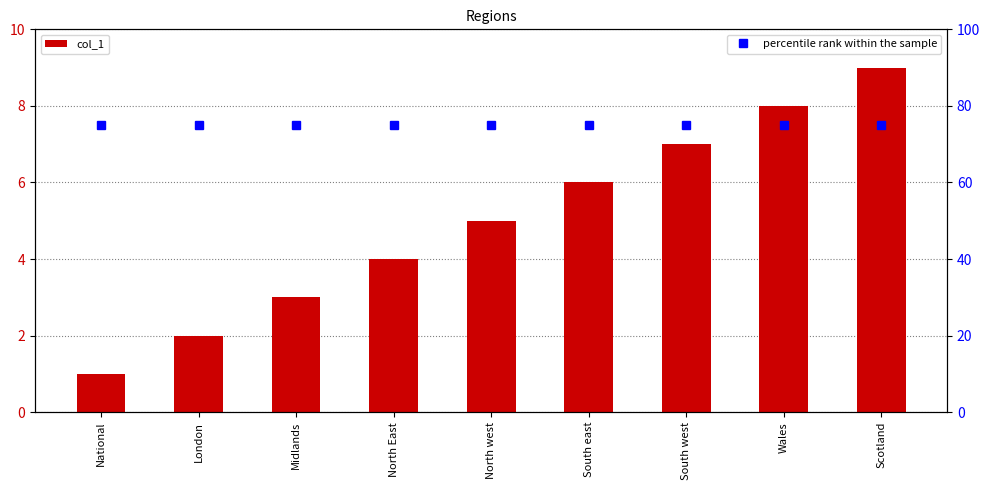

At which category is the sum across all series the highest?

Scotland